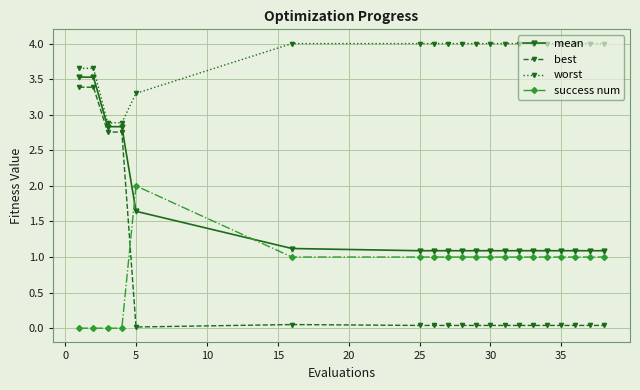

What is the lowest value of the worst series?

2.9